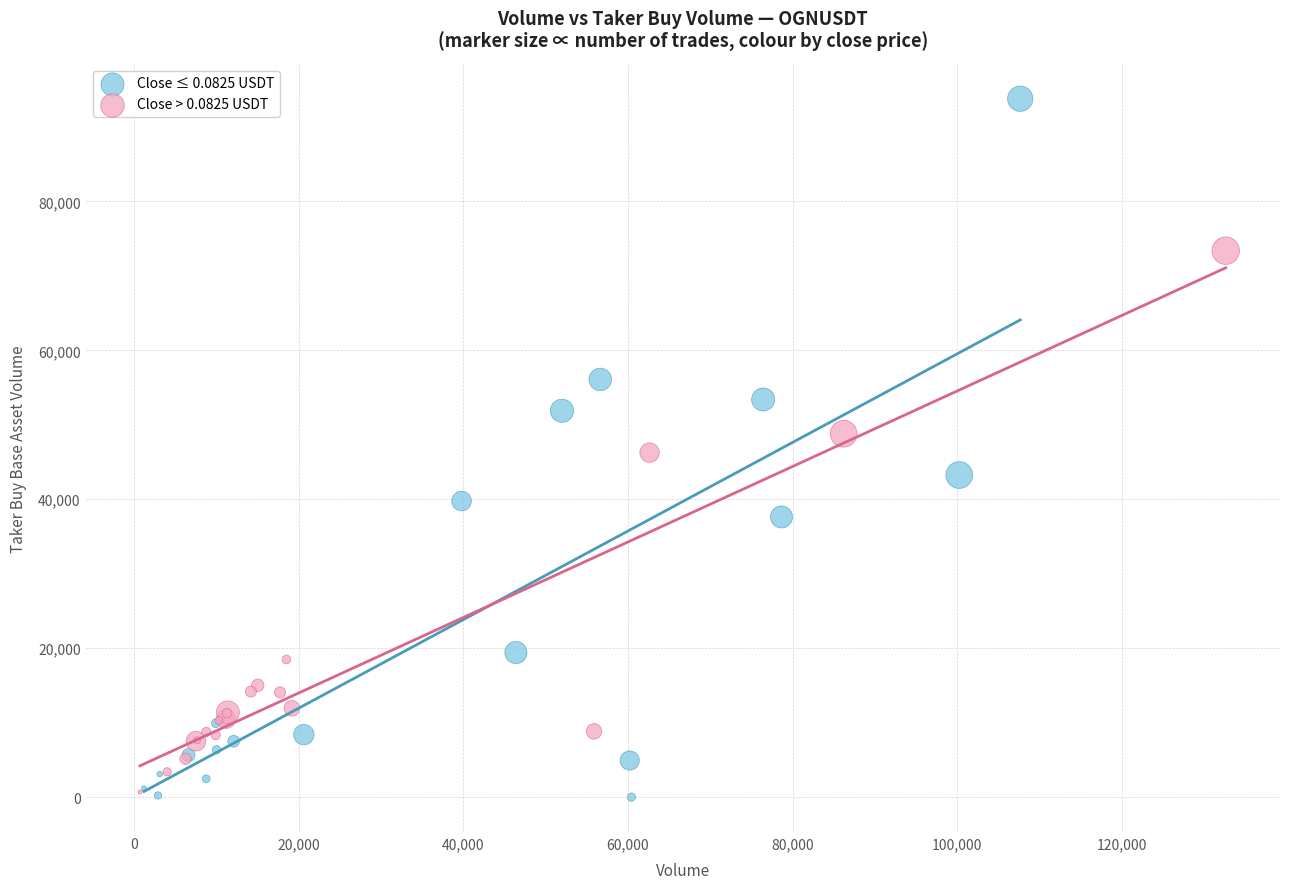

Which series reaches the maximum Y coordinate?

Close ≤ 0.0825 USDT